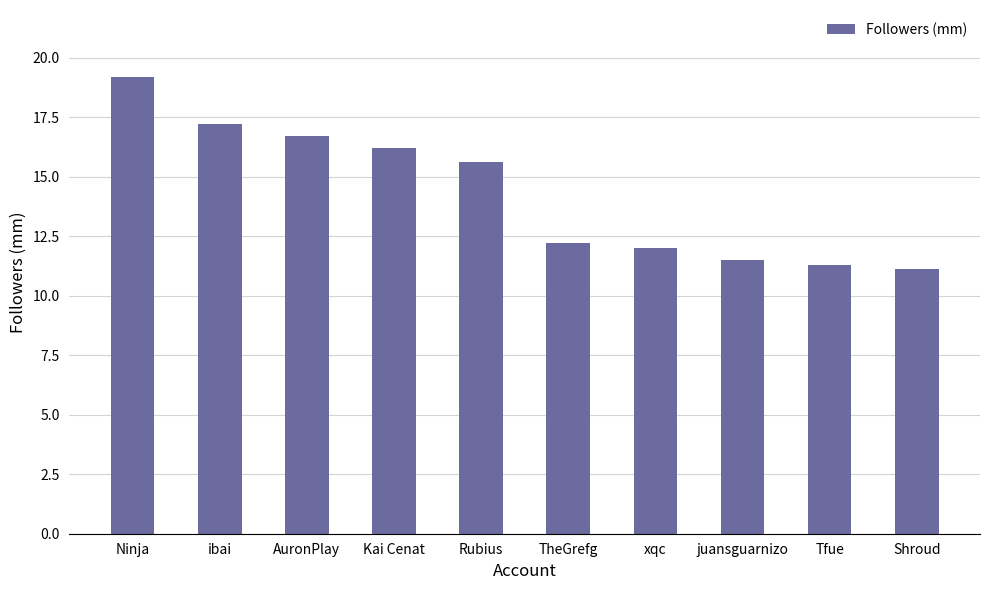

What is the value of the 5th bar from the left?

15.6